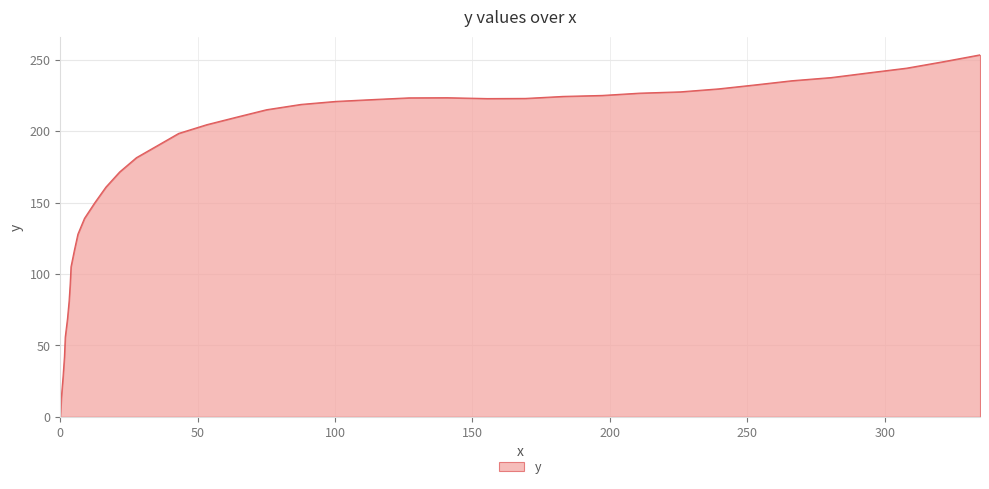

What is the difference between the maximum and minimum values?

253.5